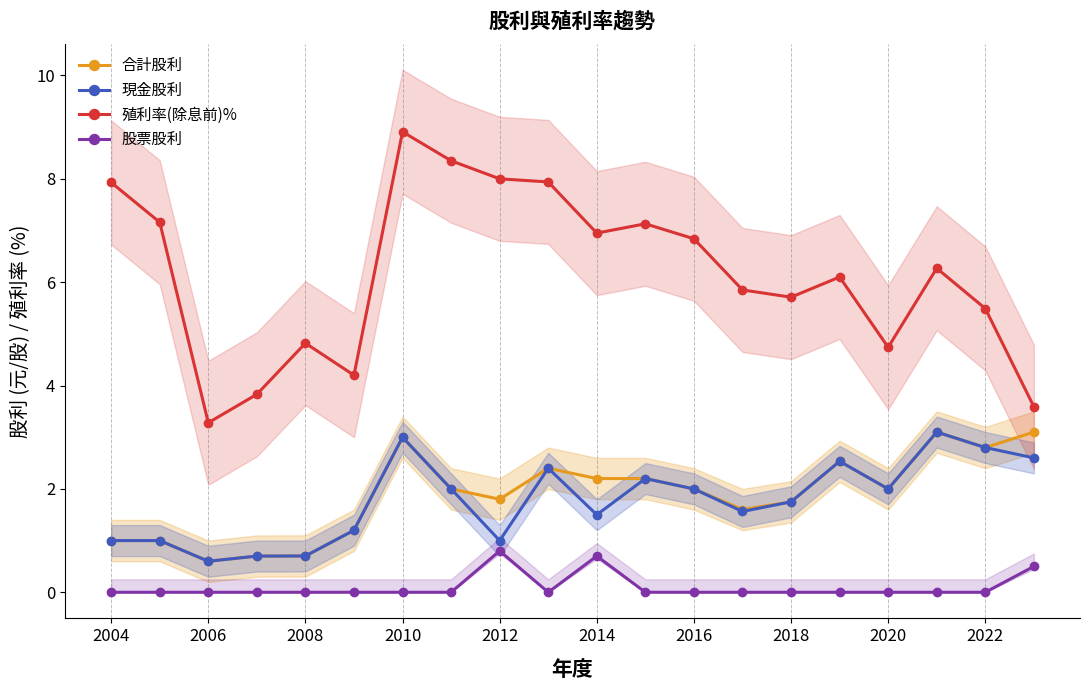

Reading left to right, what are all the values shown in this chart?

合計股利: 1.0	1.0	0.6	0.7	0.7	1.2	3.0	2.0	1.8	2.4	2.2	2.2	2.0	1.6	1.8	2.5	2.0	3.1	2.8	3.1
現金股利: 1.0	1.0	0.6	0.7	0.7	1.2	3.0	2.0	1.0	2.4	1.5	2.2	2.0	1.6	1.8	2.5	2.0	3.1	2.8	2.6
殖利率(除息前)%: 7.9	7.2	3.3	3.8	4.8	4.2	8.9	8.3	8.0	7.9	7.0	7.1	6.8	5.8	5.7	6.1	4.7	6.3	5.5	3.6
股票股利: 0.0	0.0	0.0	0.0	0.0	0.0	0.0	0.0	0.8	0.0	0.7	0.0	0.0	0.0	0.0	0.0	0.0	0.0	0.0	0.5